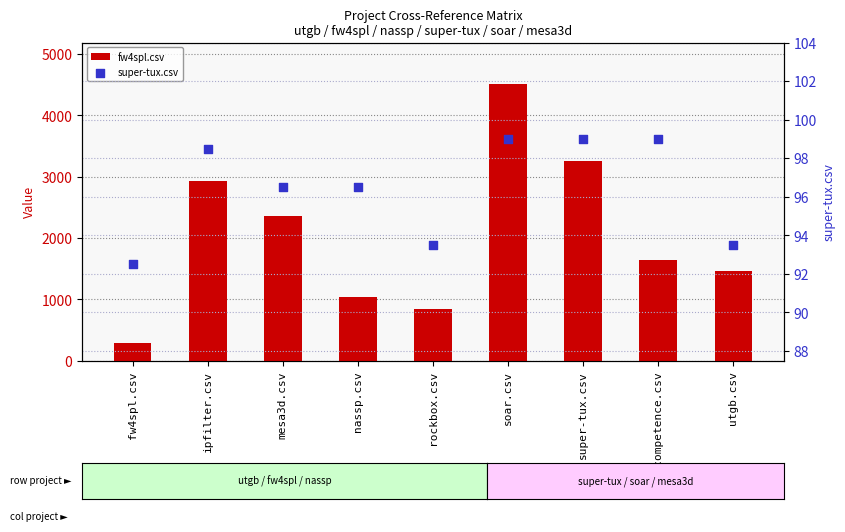

Which series reaches the minimum Y coordinate?

super-tux.csv